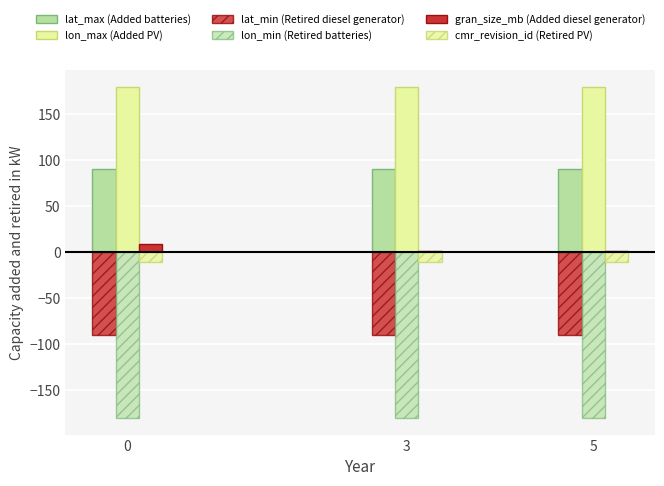

Count the number of data series in this chart.

6